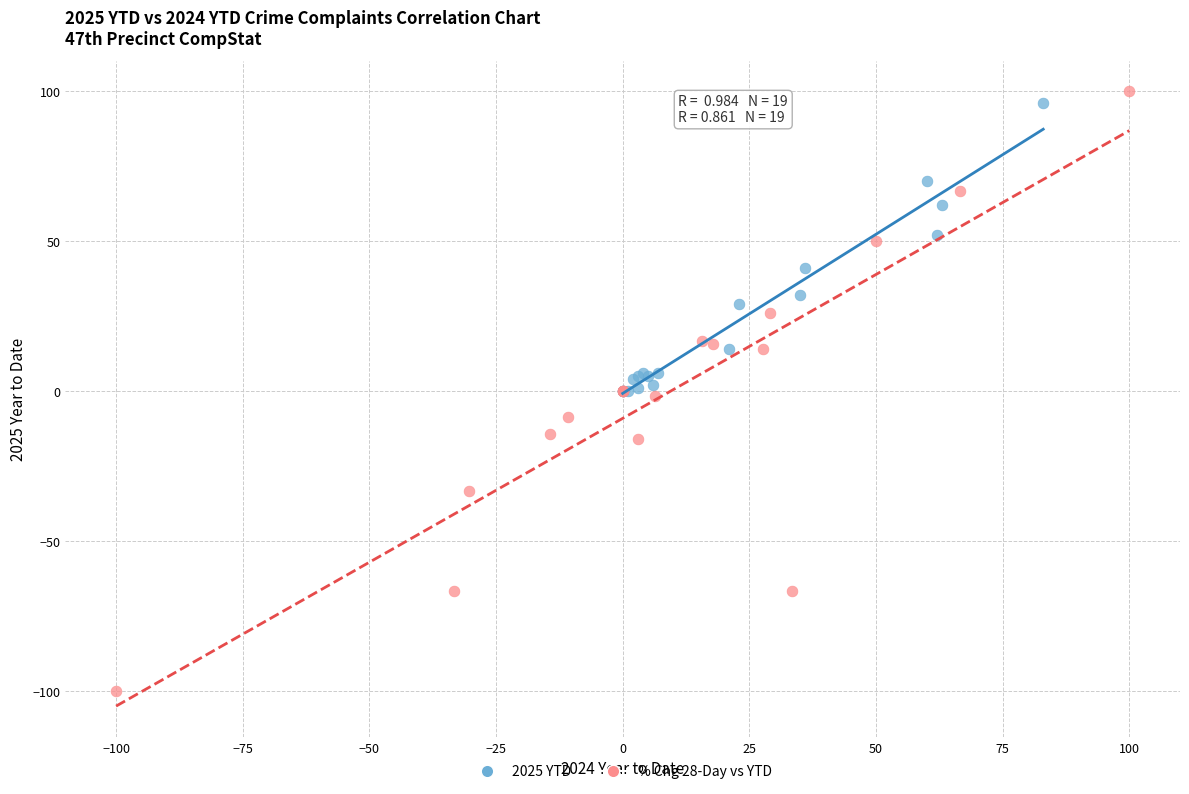

Which series contains the highest Y value?

% Chg 28-Day vs YTD